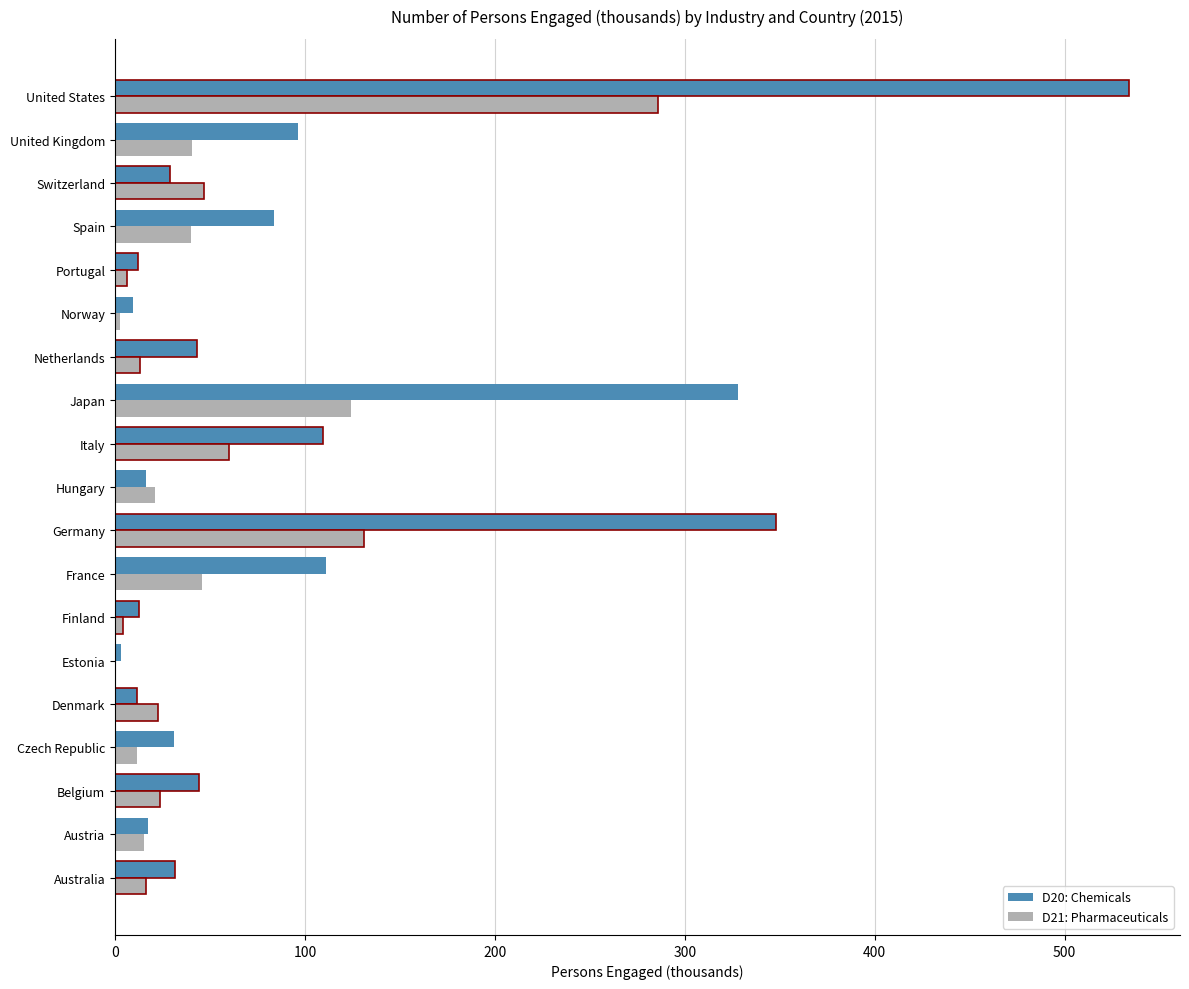

What is the sum of the D20: Chemicals values at Germany and Switzerland?

377.1